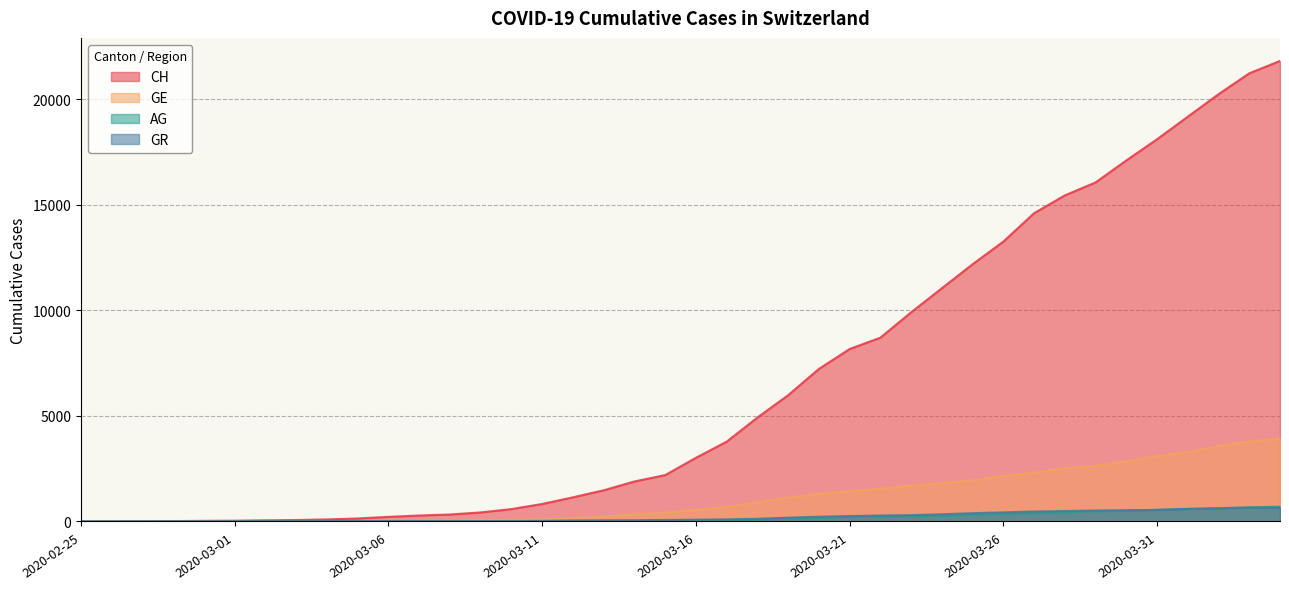

What is the difference between the GR values at 2020-03-30 and 2020-03-26?

102